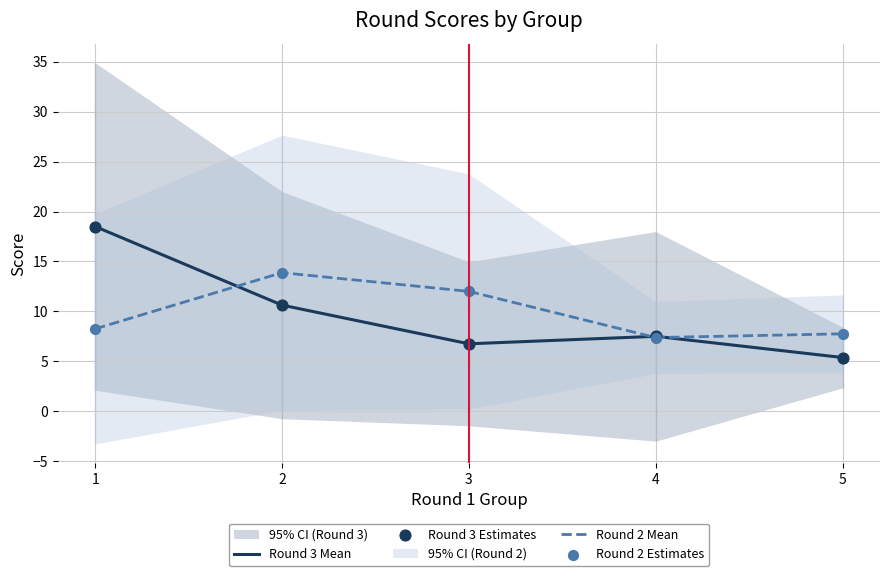

Which series reaches the minimum Y coordinate?

Round 3 Mean